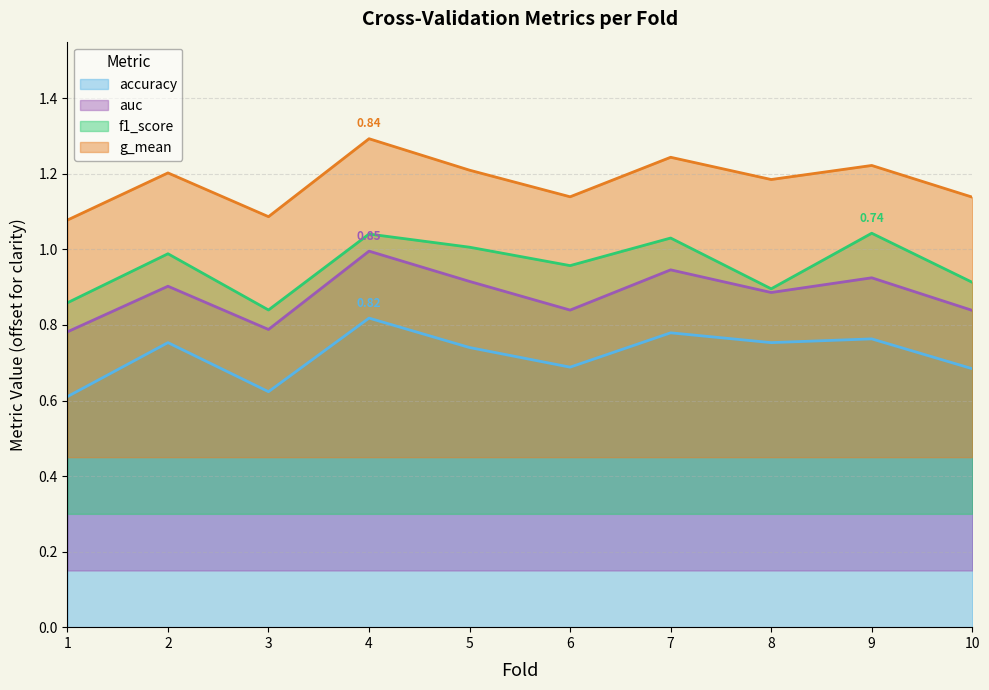

What is the value of the accuracy point at the 8th from the left?

0.8